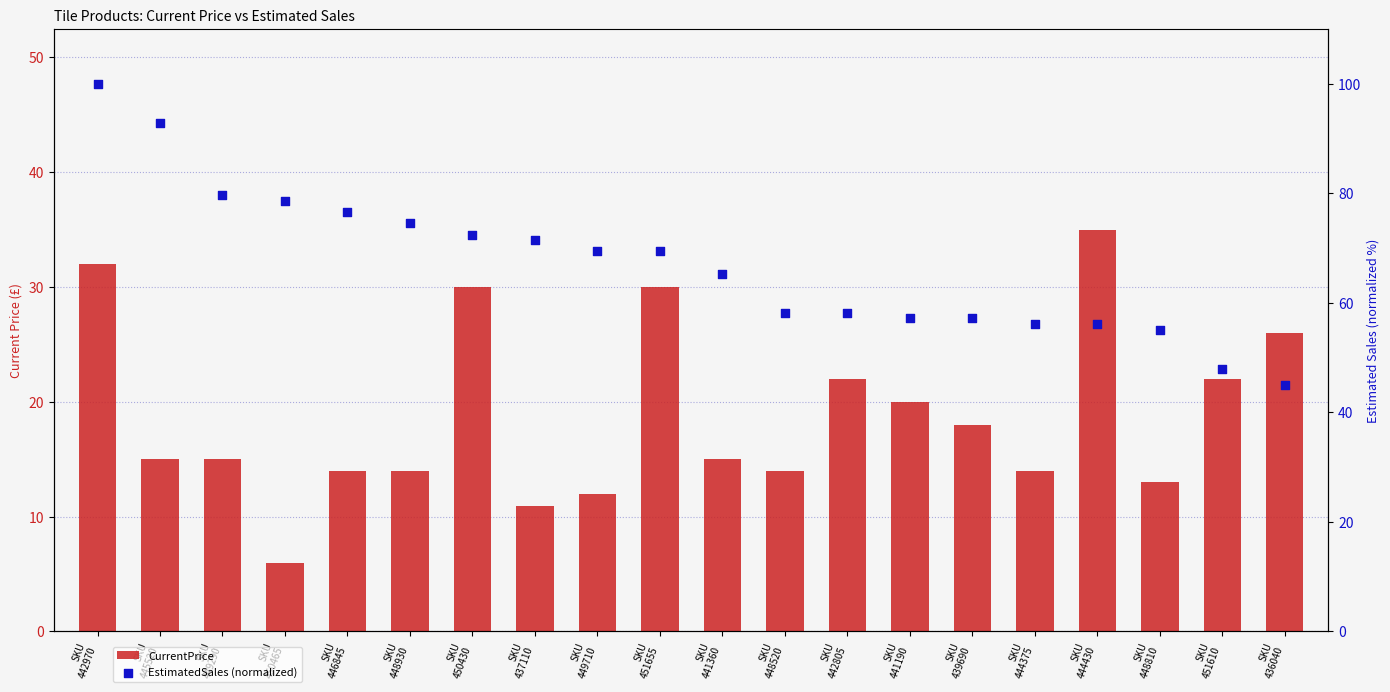

Which series has the largest Y range (max minus min)?

EstimatedSales (normalized)